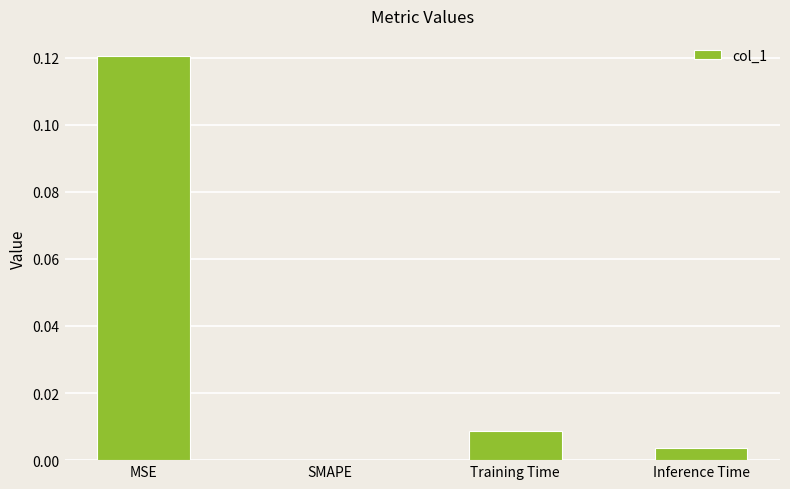

The value at Inference Time is 0.0. True or false?

True